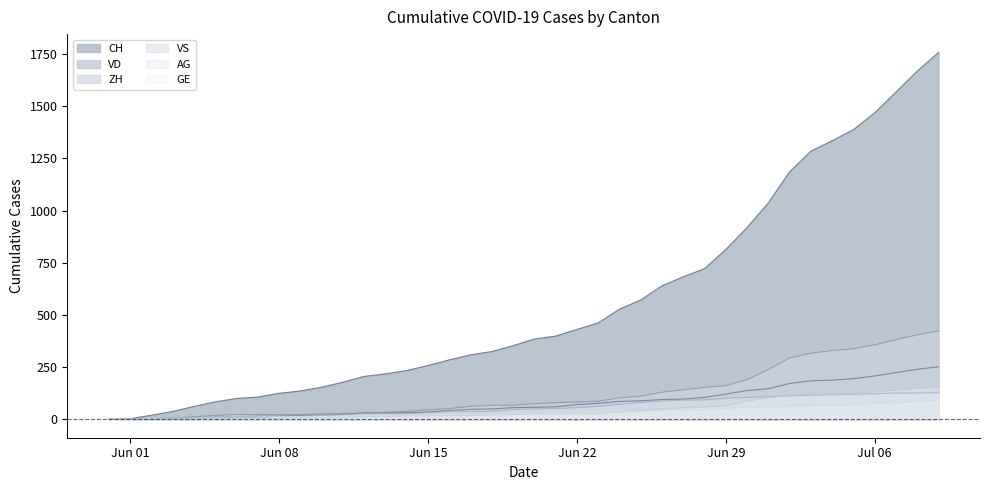

How many lines are shown in the chart?

6